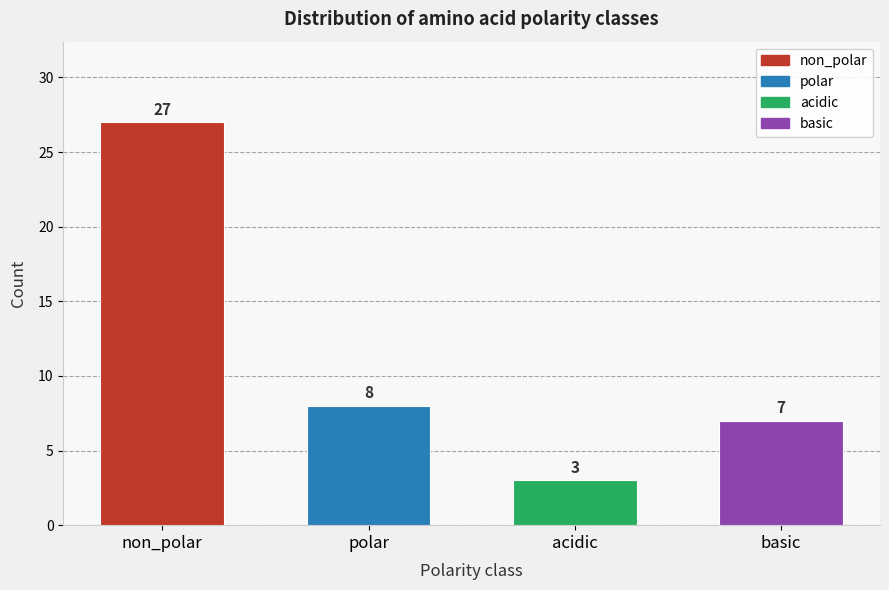

Reading right to left, extract all data points from this chart.

basic=7	acidic=3	polar=8	non_polar=27